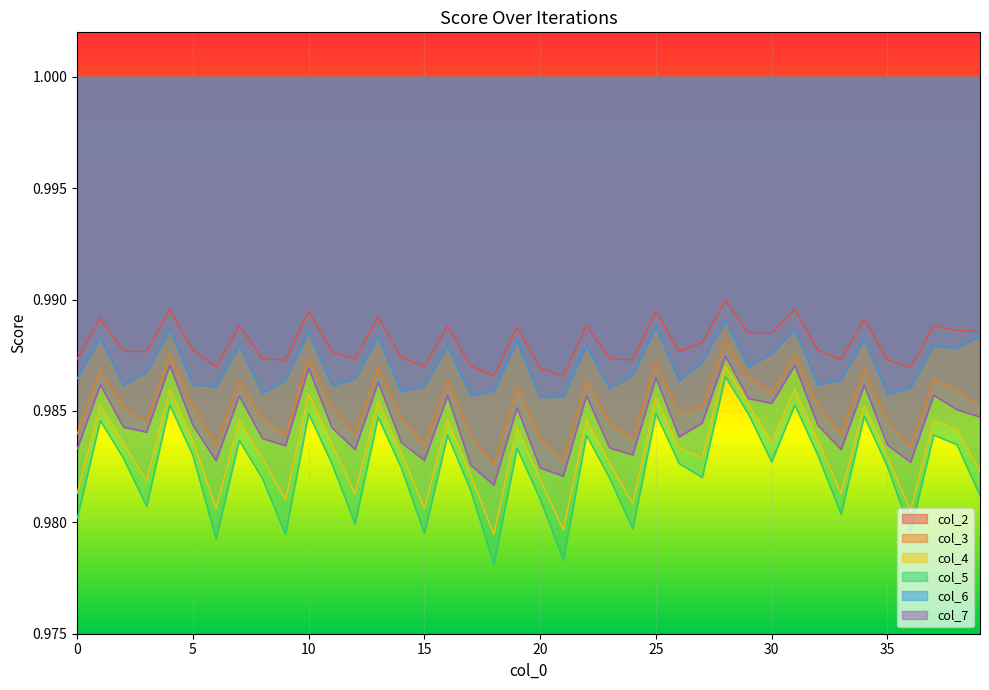

What is the total value across all series at 24?

5.9